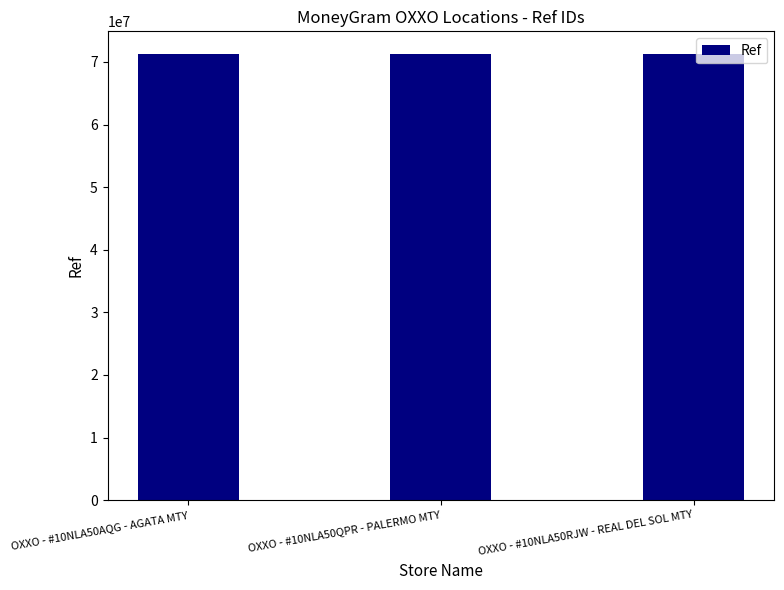

What is the difference between the maximum and minimum values?

8787